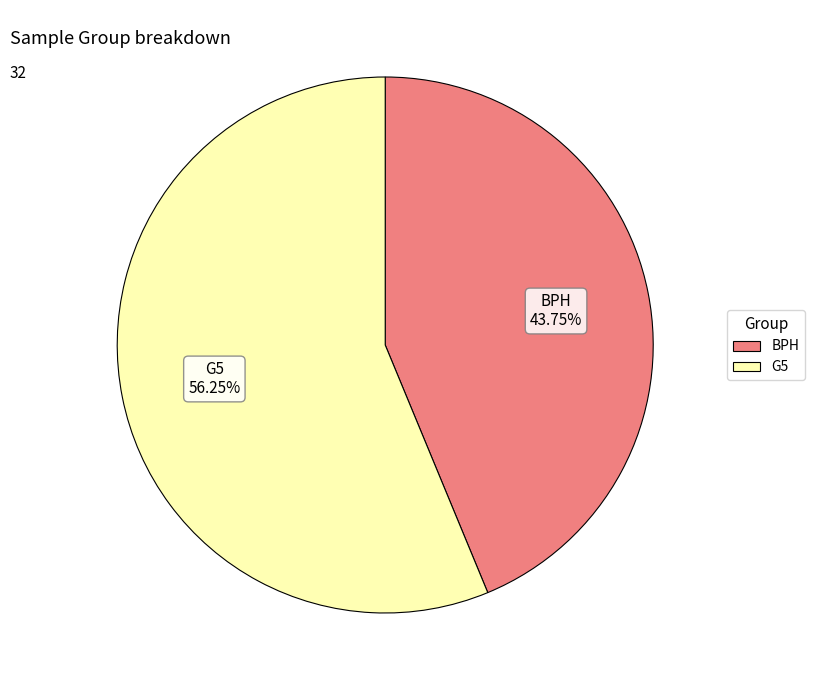

Combined, what portion of the pie is BPH and G5?

100.0%